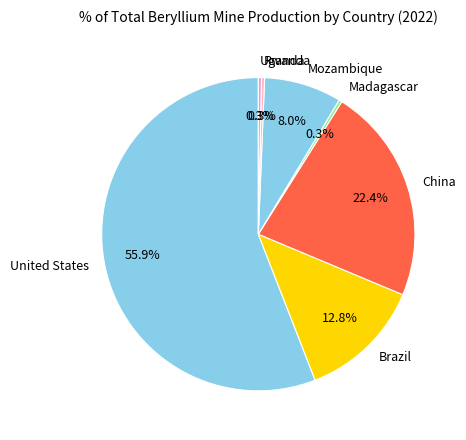

Count the number of slices in the pie.

7